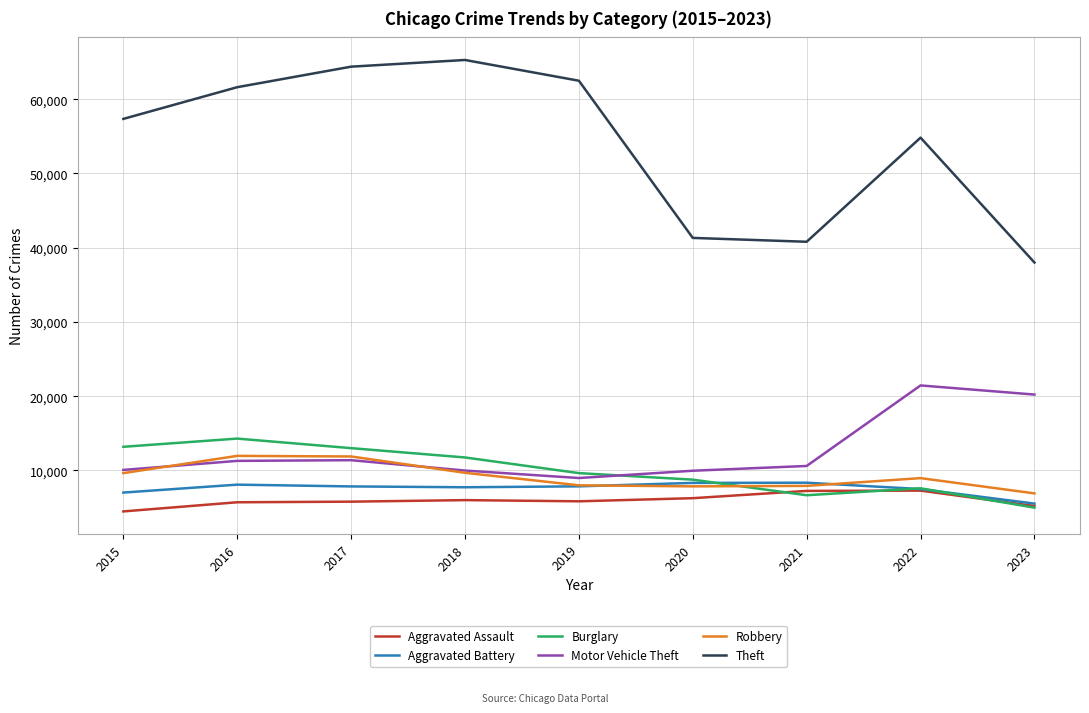

True or false: Robbery has more than 1 points higher than both neighbors.

True